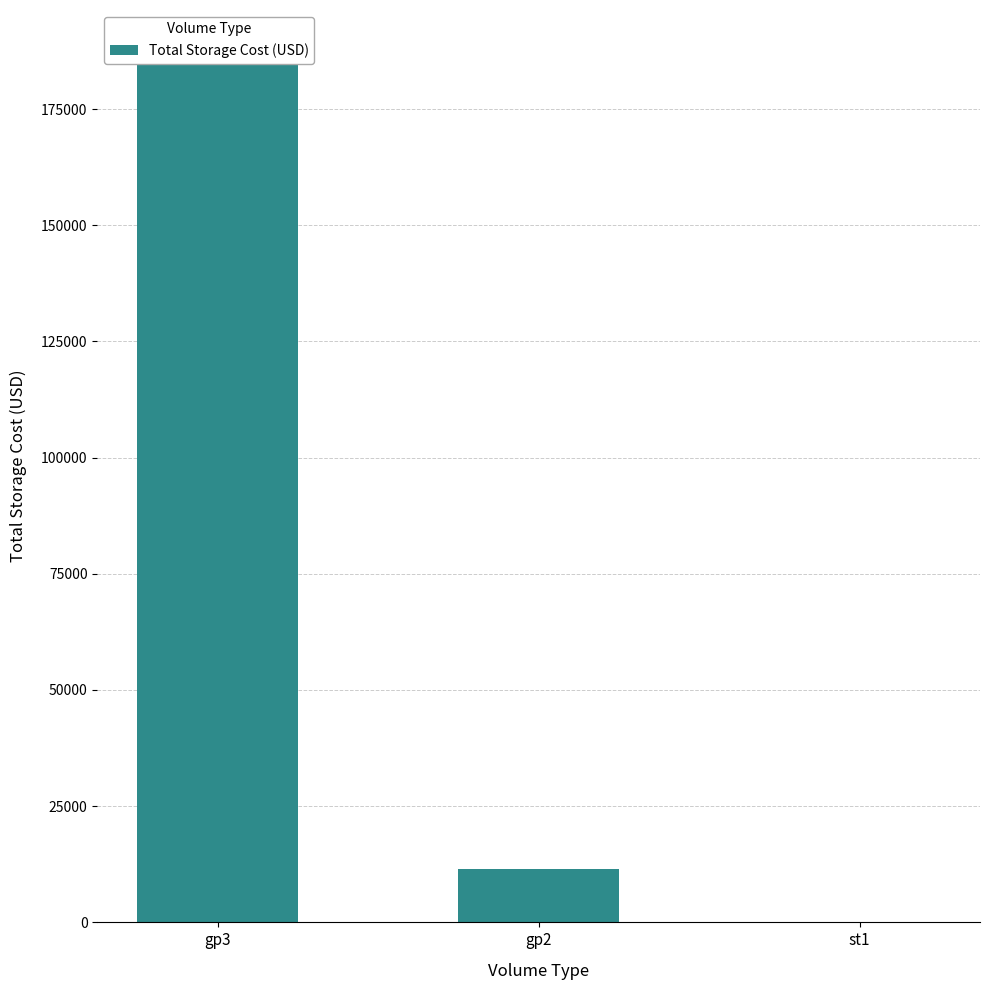

The value at st1 is 116.0. True or false?

True